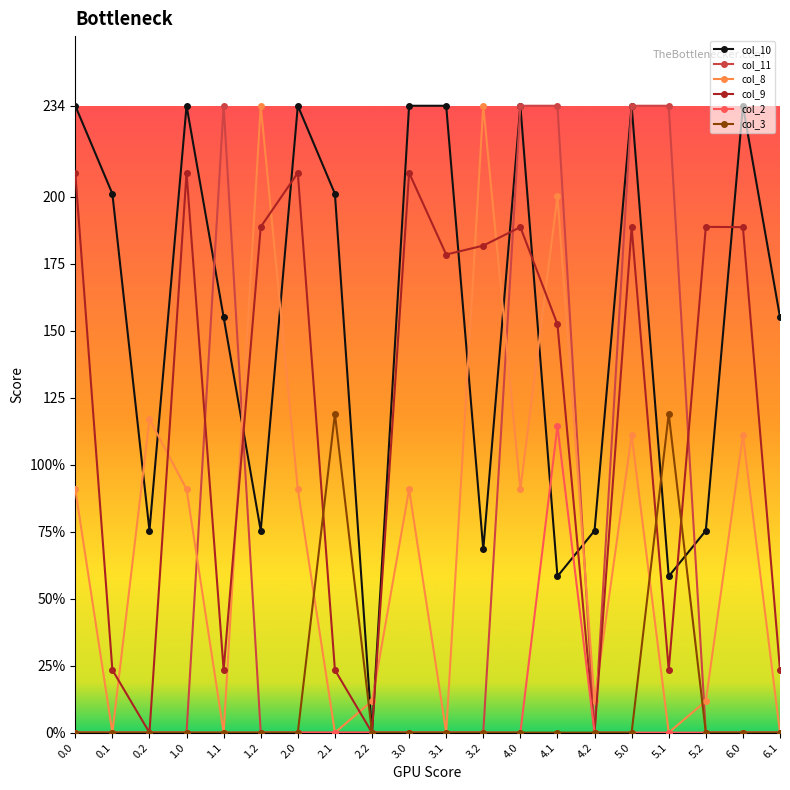

At 1.1, list the series in order from smallest to largest.

col_8, col_2, col_3, col_9, col_10, col_11